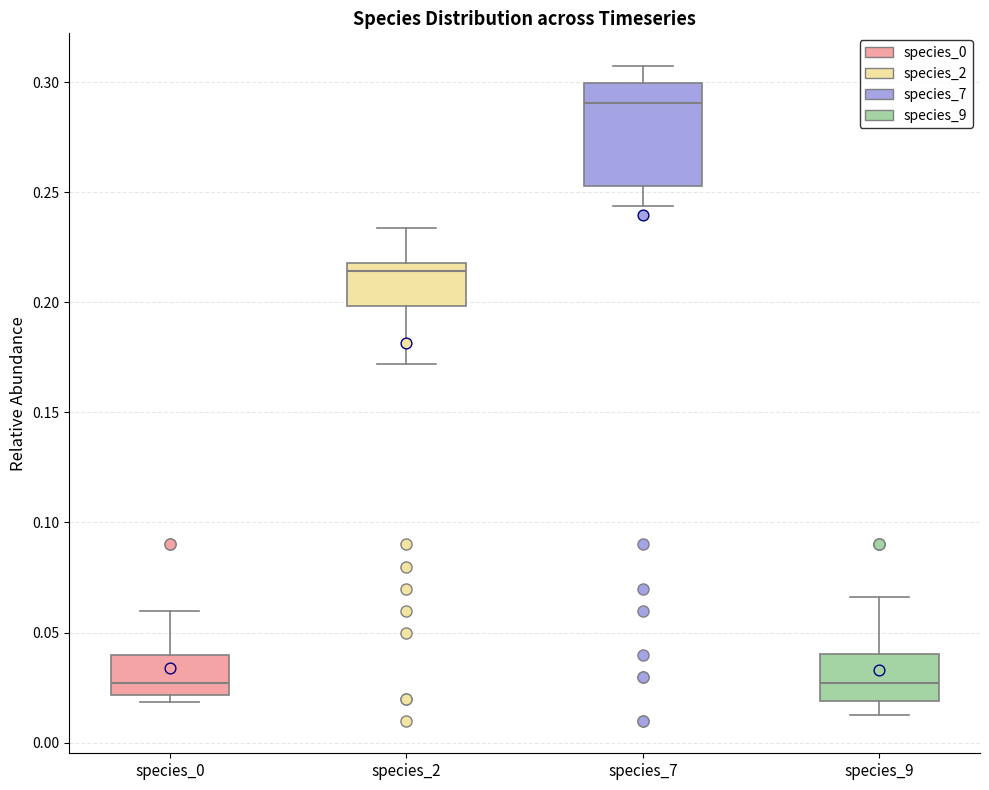

Which box is the tallest, from its lower edge to its upper edge?

species_7